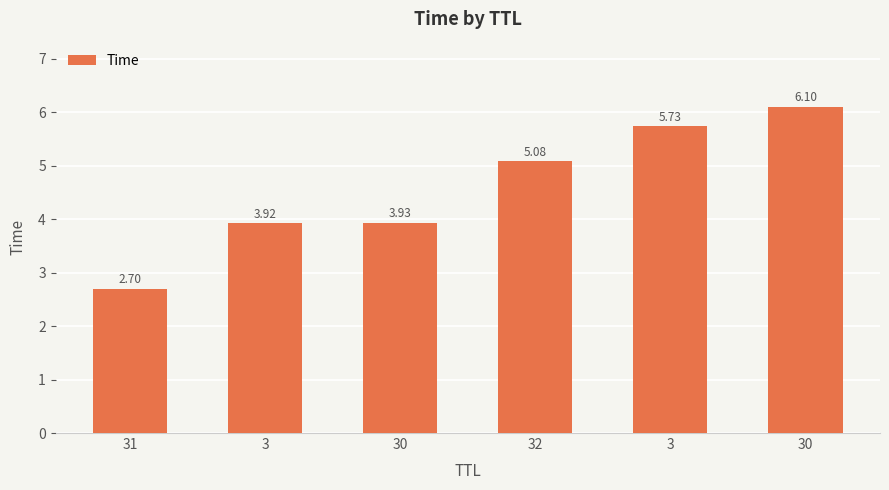

Rank the categories by value from highest to lowest.

30, 3, 32, 30, 3, 31